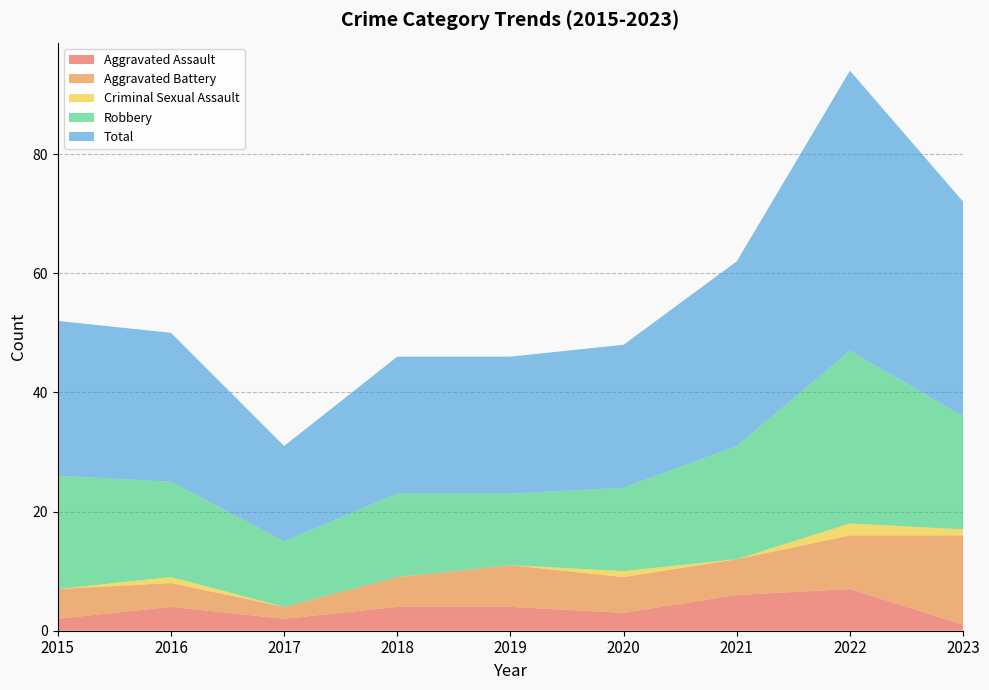

Reading left to right, transcribe all the data shown in this chart.

Aggravated Assault: 2	4	2	4	4	3	6	7	1
Aggravated Battery: 5	4	2	5	7	6	6	9	15
Criminal Sexual Assault: 0	1	0	0	0	1	0	2	1
Robbery: 19	16	11	14	12	14	19	29	19
Total: 26	25	16	23	23	24	31	47	36